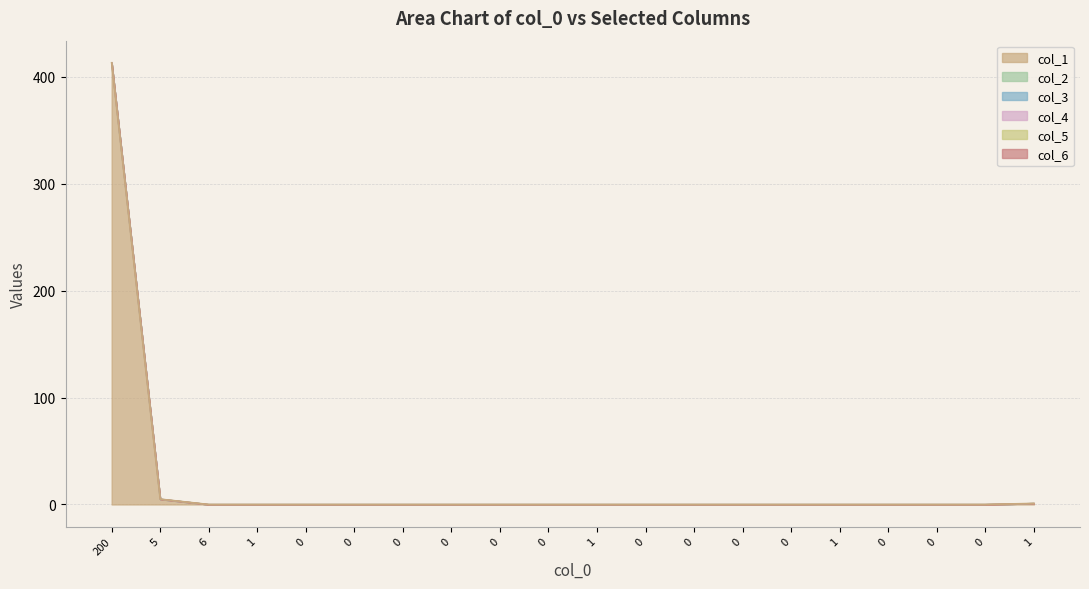

At how many categories does at least one series exceed 186?

1